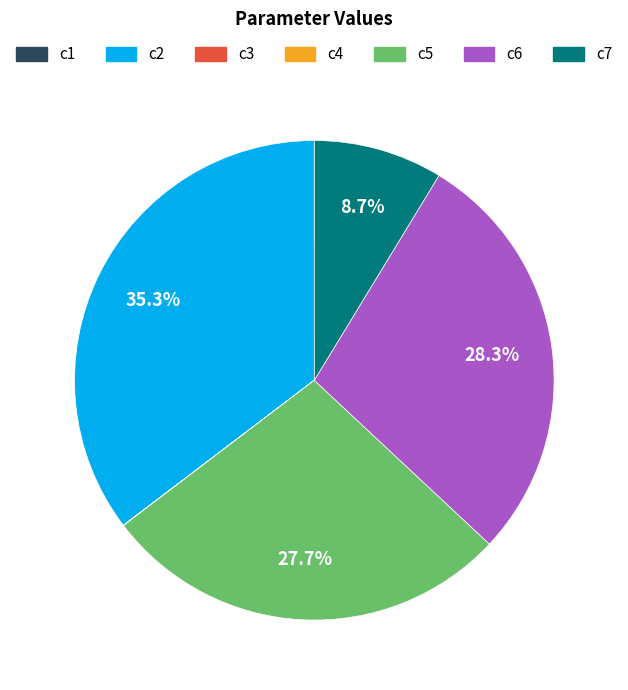

Does c2 represent more than half of the total?

No